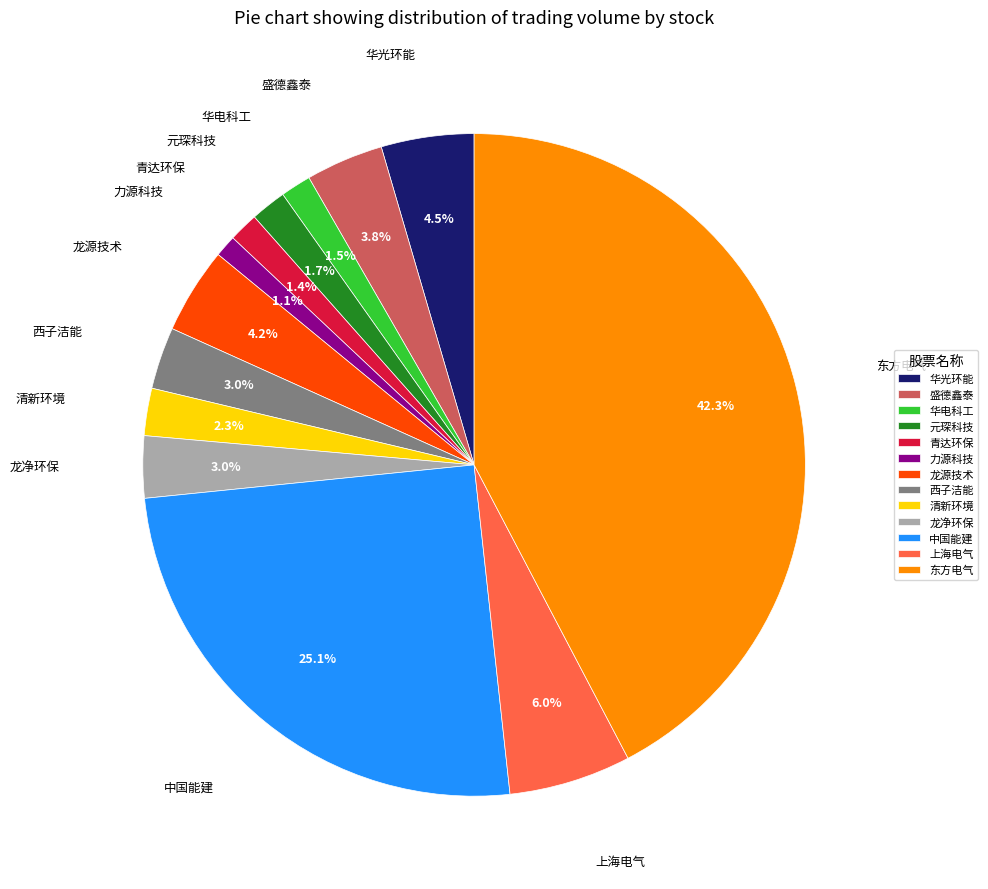

To the nearest percent, what is the difference between the largest and smallest slice percentages?

41%